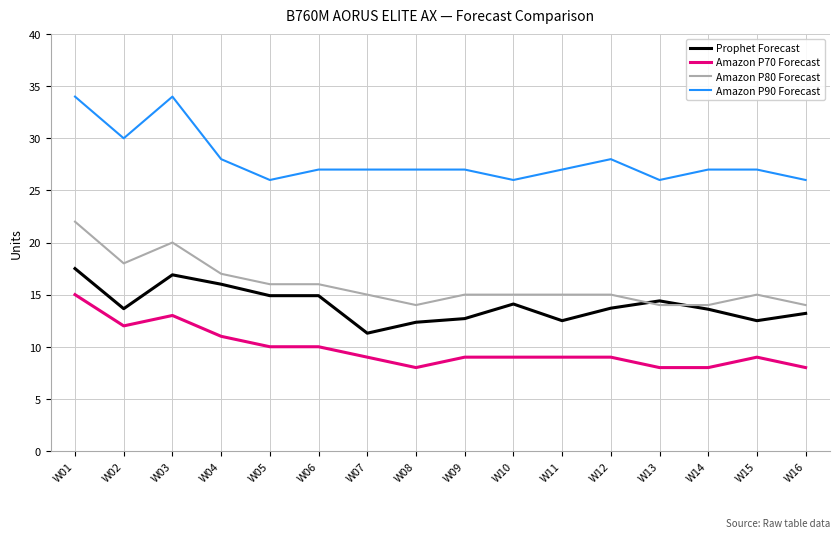

What is the lowest value of the Amazon P80 Forecast series?

14.0